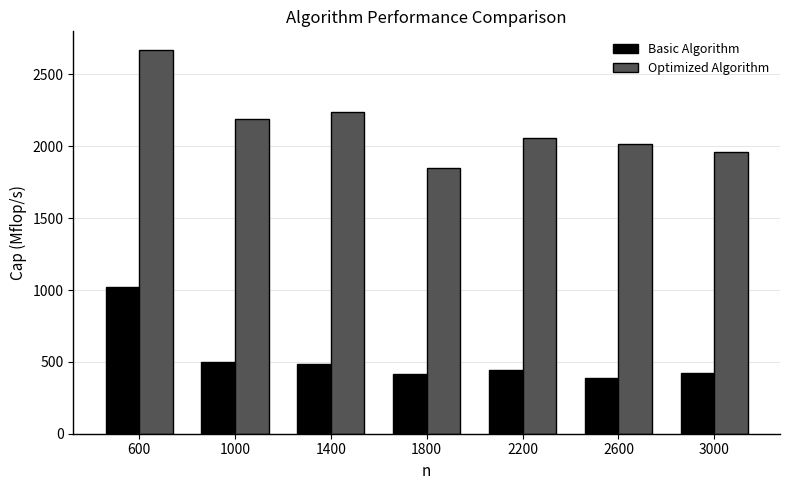

True or false: Basic Algorithm has a value of 1452.2 at 600.

False